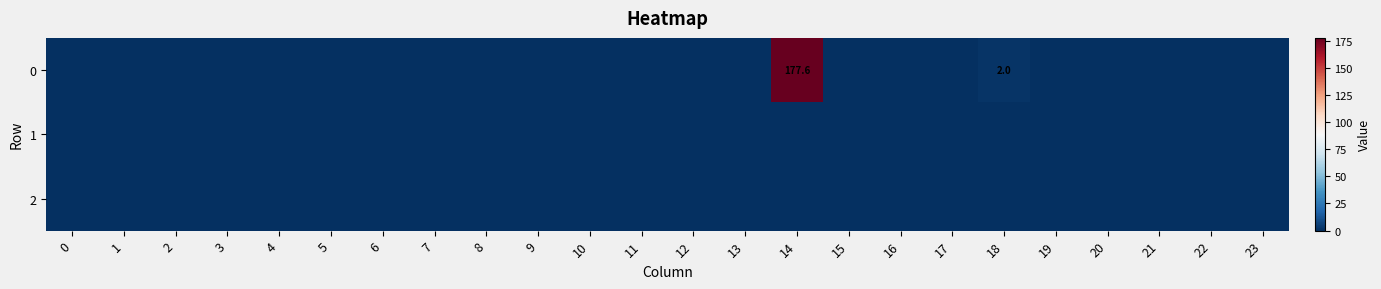

True or false: 0 has a value of 177.6 at 14.

True